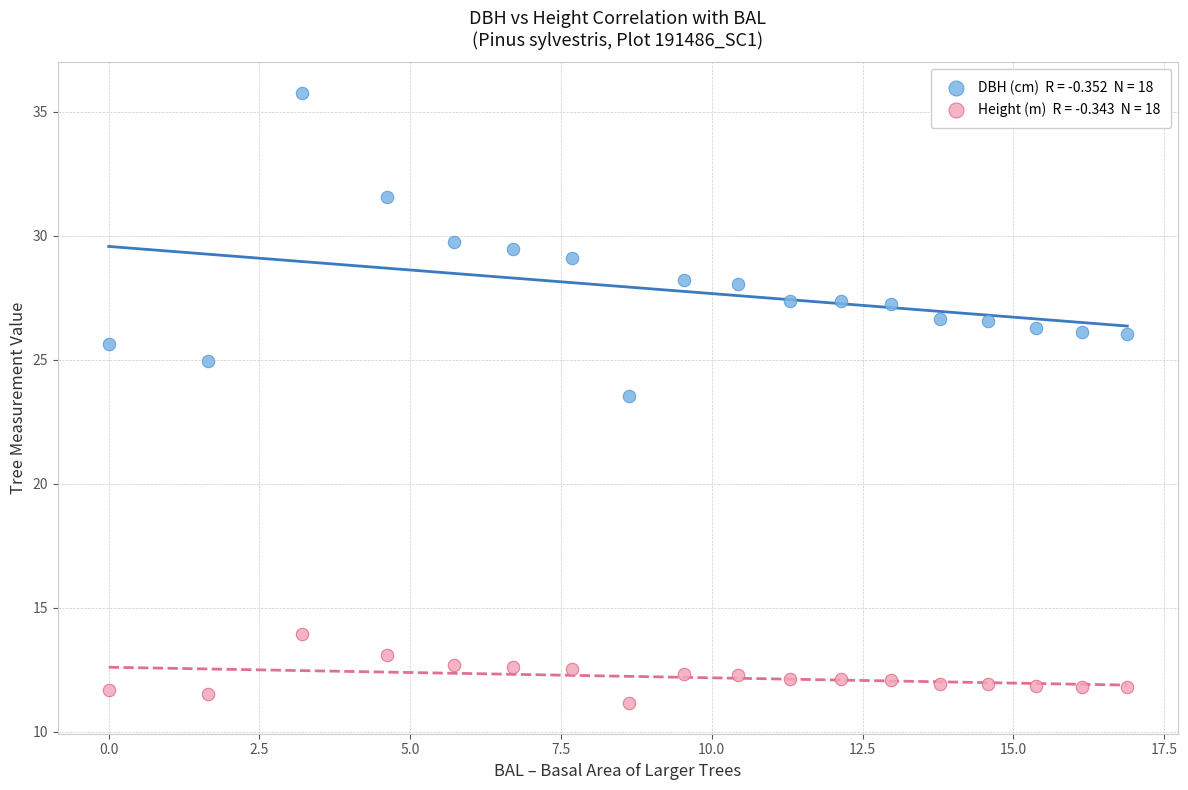

Across all data points, what is the range of X values (max minus min)?

16.9